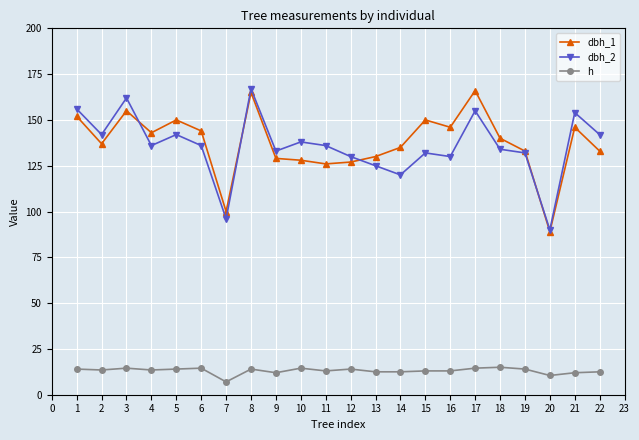

At 10, list the series in order from smallest to largest.

h, dbh_1, dbh_2